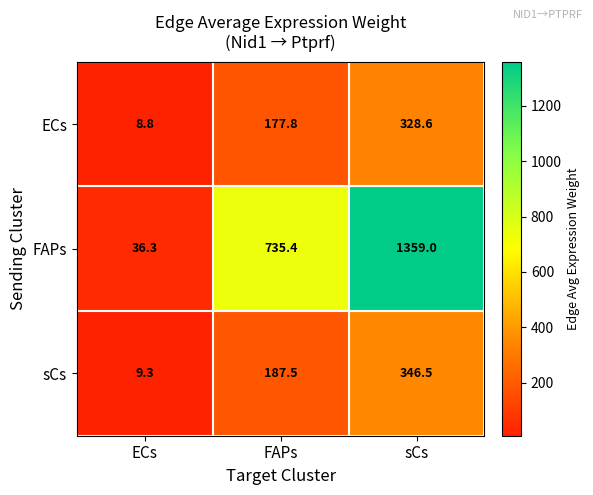

Is it true that FAPs equals 36.3 at ECs?

True